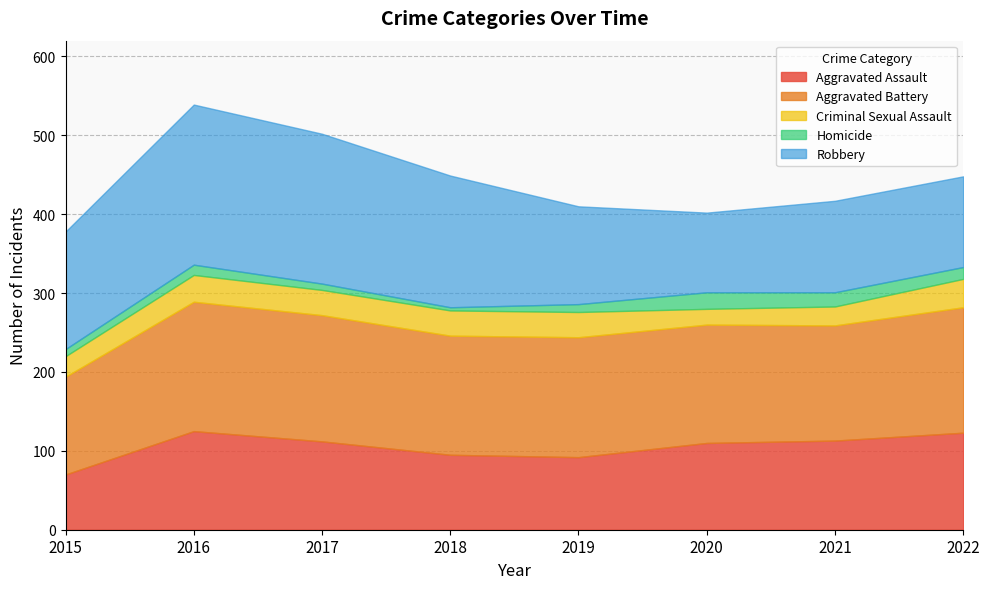

How many data points in Aggravated Assault are less than 112?

4